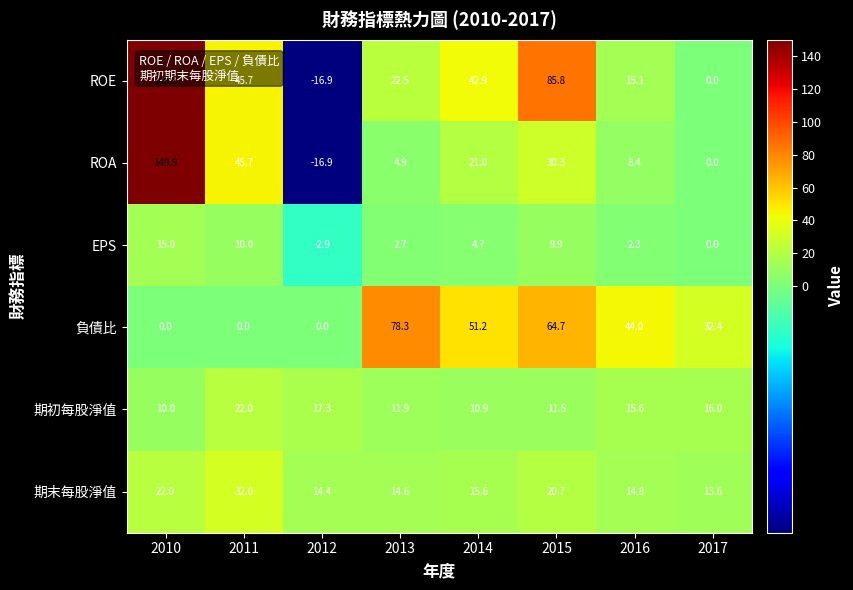

The ROE series shows 58.8 at 2014. True or false?

False